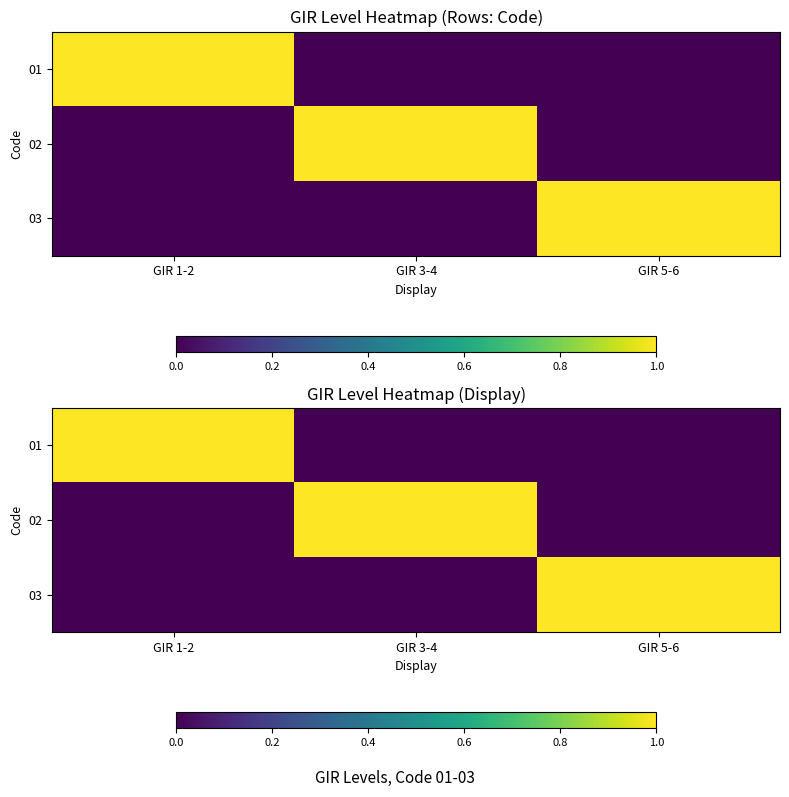

List the series in order of their peak value, highest first.

01, 02, 03